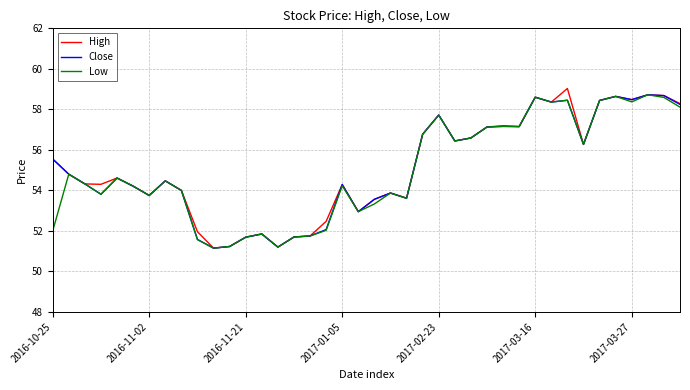

What is the maximum value for Low?

58.7